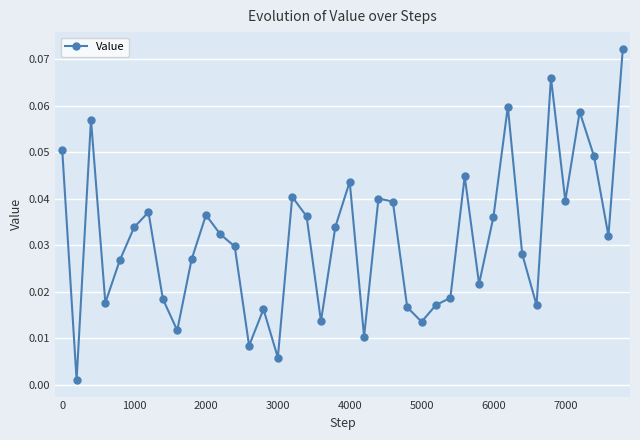

True or false: the data has more than 1 interior local peaks.

True